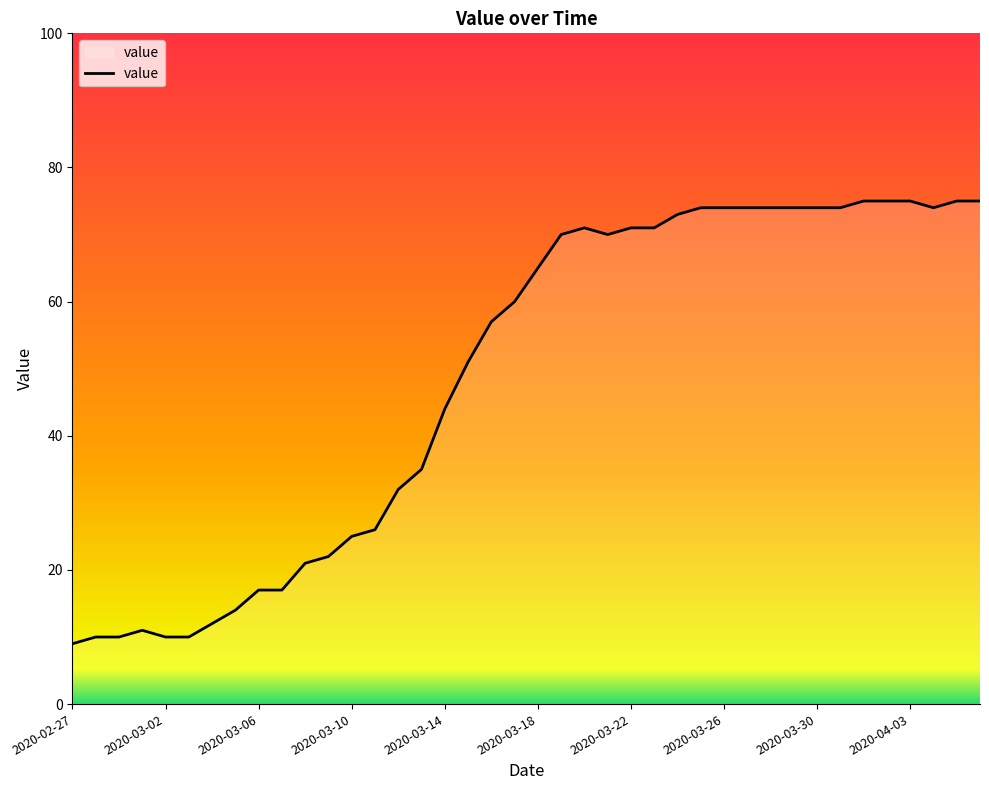

What is the greatest value displayed?

75